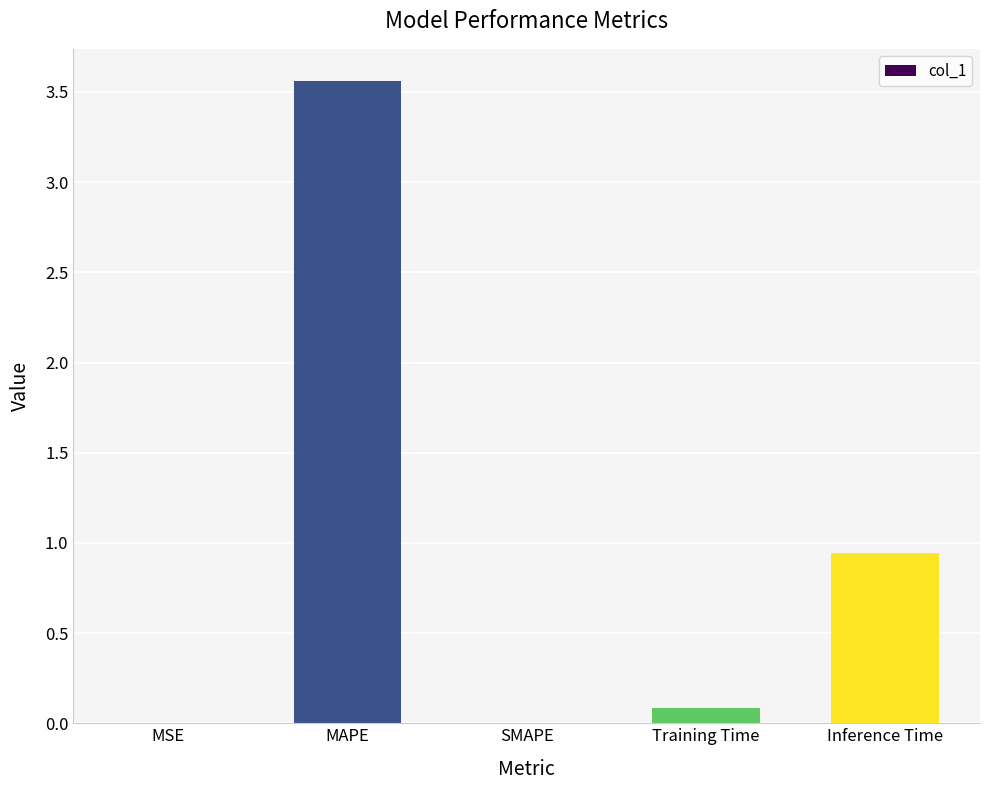

Where is the data nearest to the value 1?

Inference Time